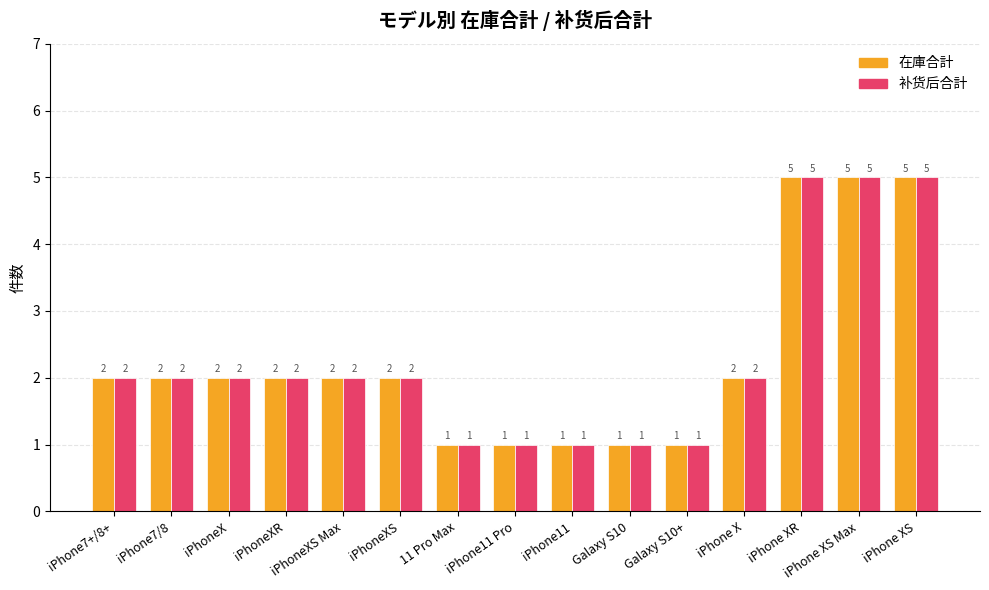

What position from the left is Galaxy S10+?

11